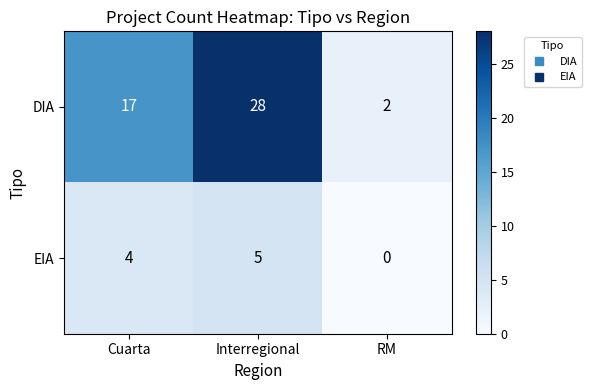

Between Interregional and RM, which series saw the biggest shift?

DIA